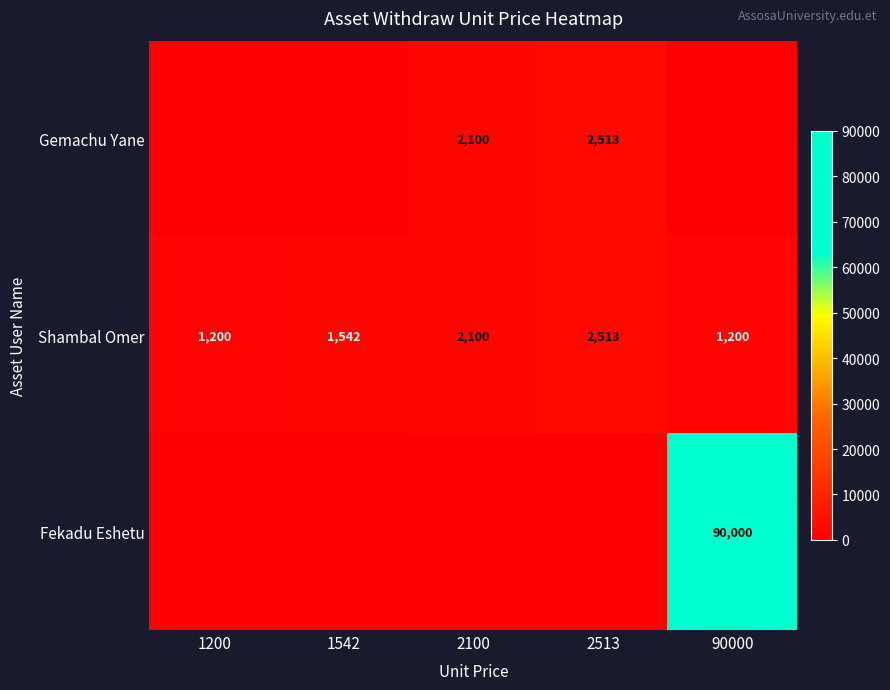

What is the sum of all Shambal Omer values?

8555